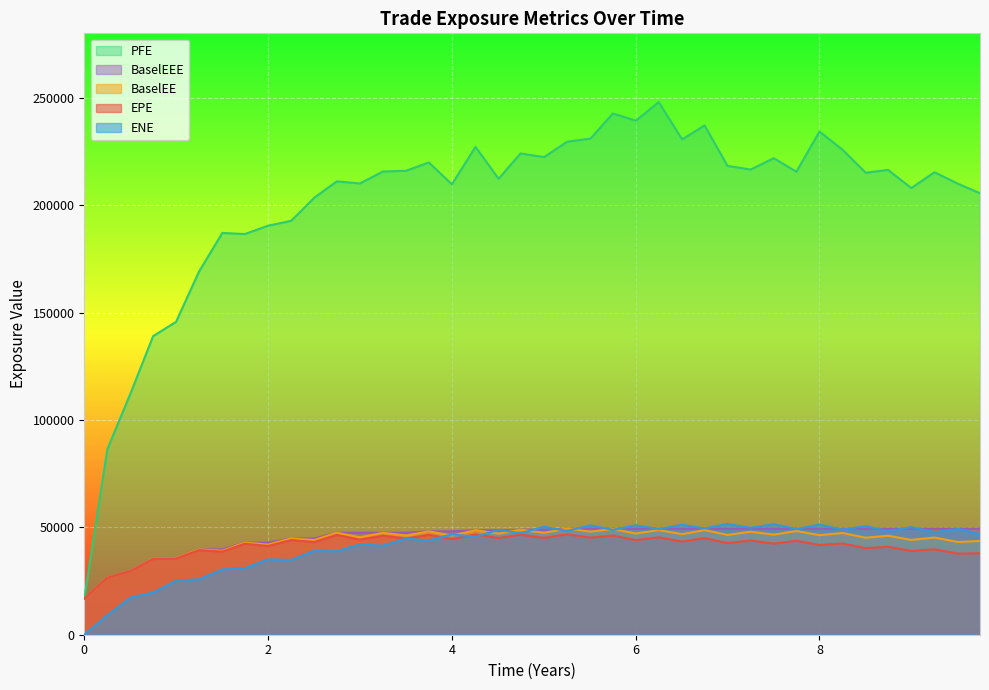

What is the spread (max minus min) of values at 33?

183305.6